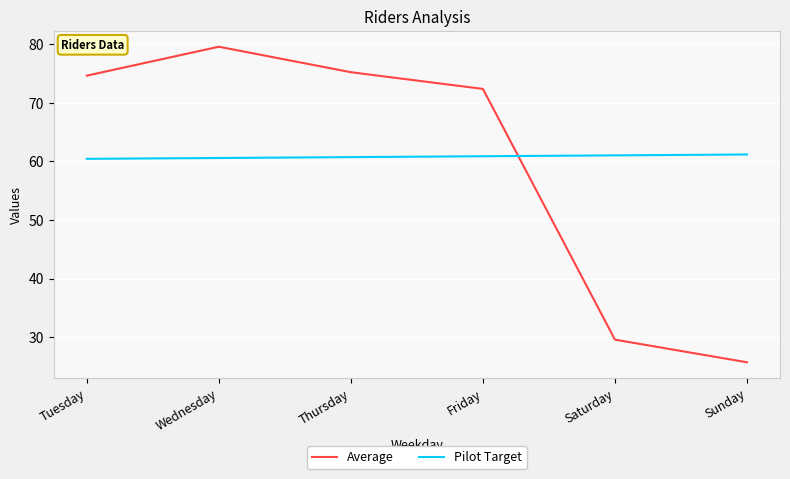

Rank the series by their maximum value, from highest to lowest.

Average, Pilot Target